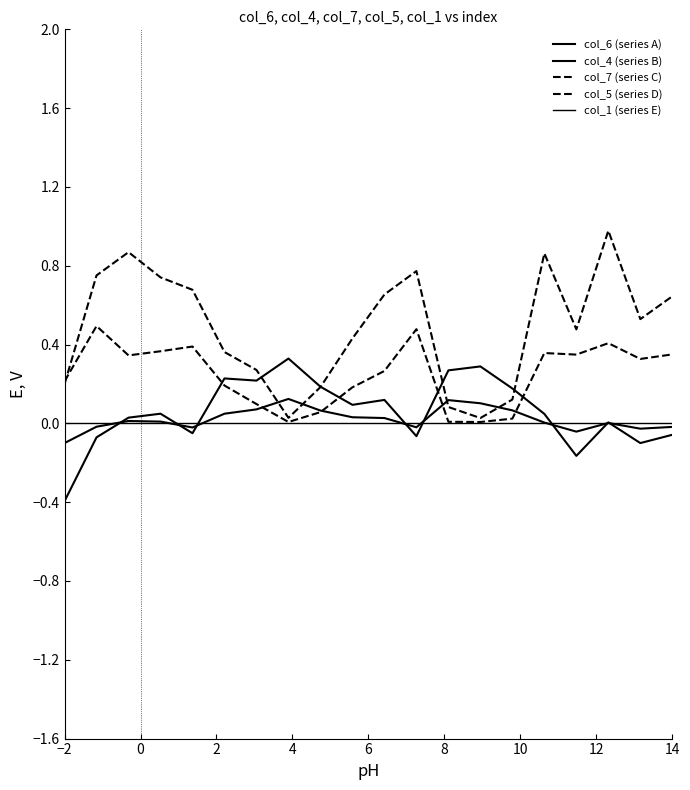

Does the chart display data point markers on the line(s)?

No